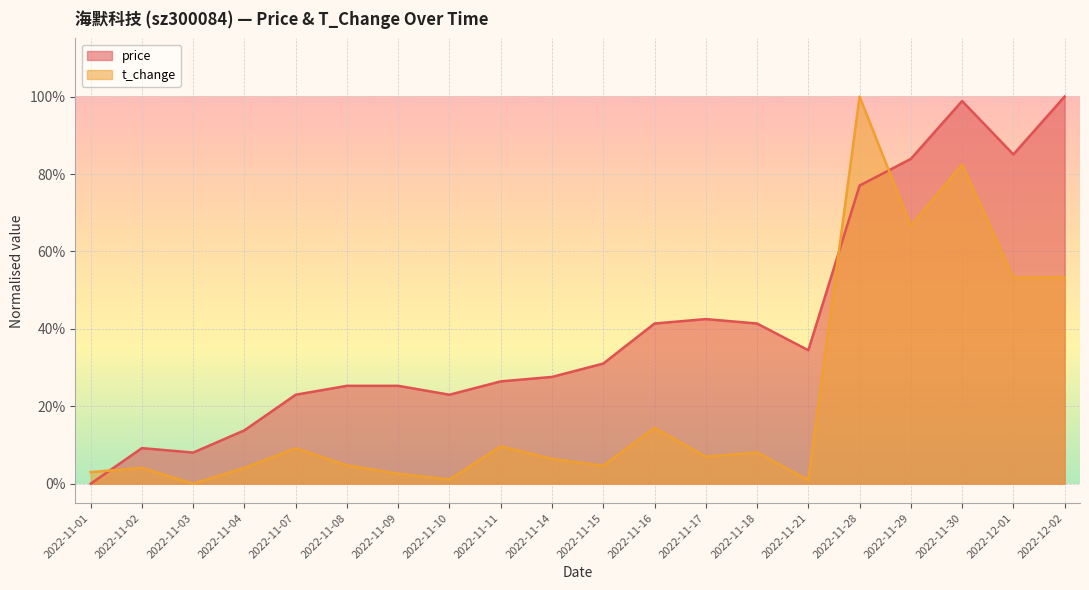

True or false: price and t_change cross at least once.

True